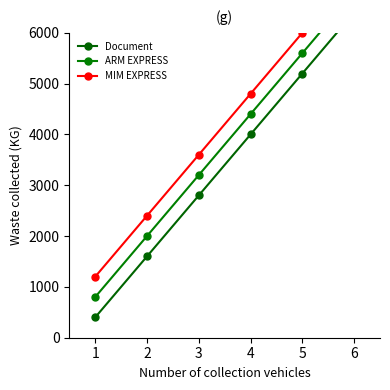

True or false: ARM EXPRESS and MIM EXPRESS cross at least once.

False